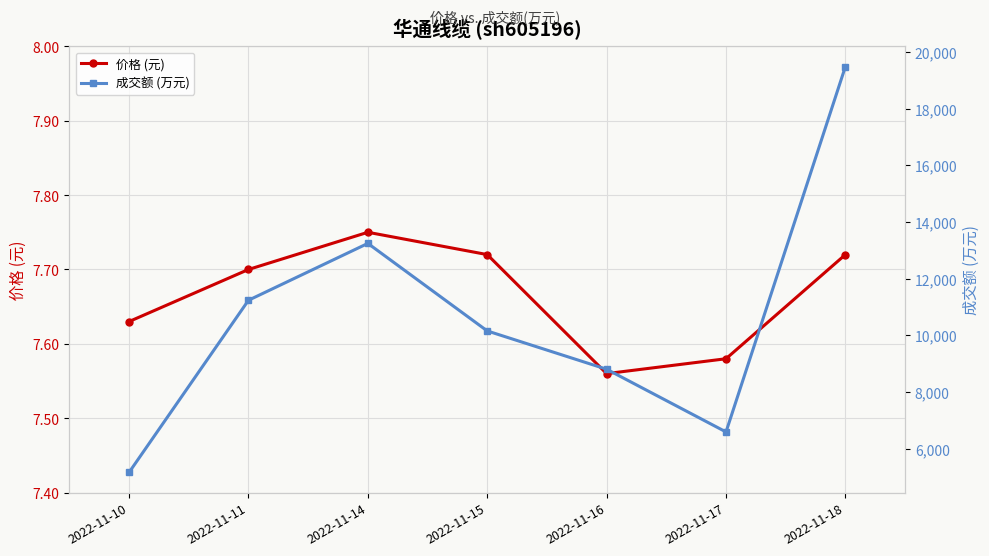

Reading right to left, what are all the values shown in this chart?

价格 (元): 2022-11-18=7.7	2022-11-17=7.6	2022-11-16=7.6	2022-11-15=7.7	2022-11-14=7.8	2022-11-11=7.7	2022-11-10=7.6
成交额 (万元): 2022-11-18=19480.0	2022-11-17=6588.0	2022-11-16=8801.0	2022-11-15=10152.0	2022-11-14=13241.0	2022-11-11=11235.0	2022-11-10=5162.0